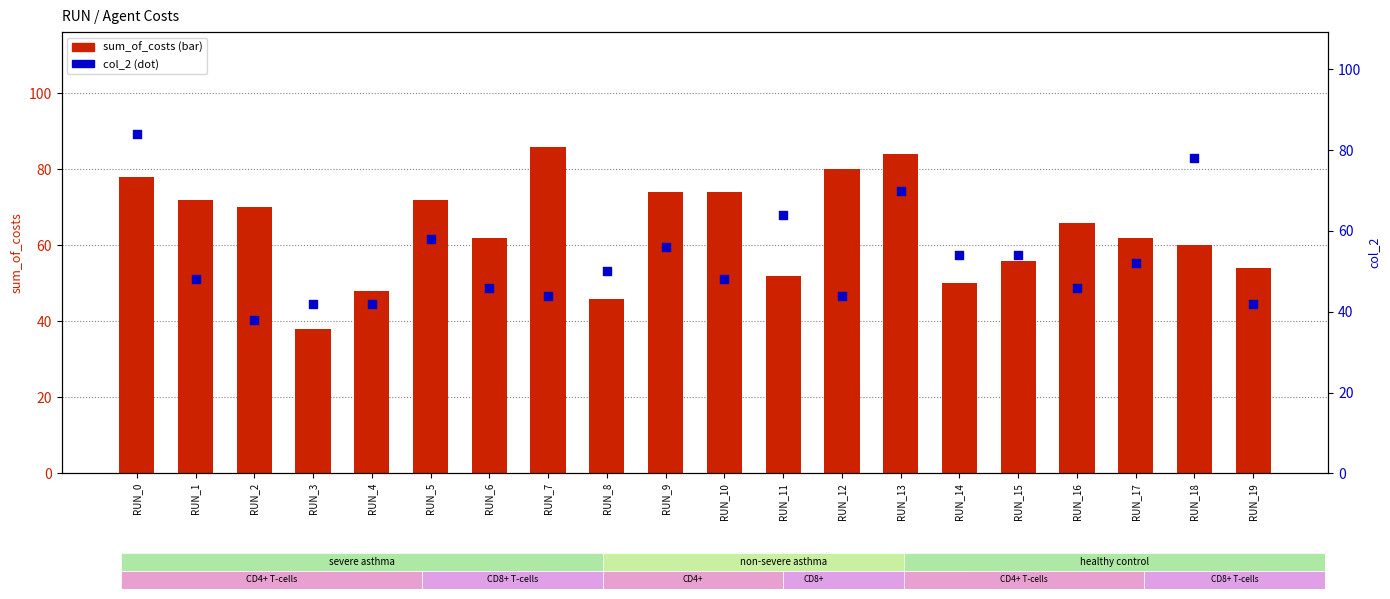

Which series has the largest total across all categories?

sum_of_costs